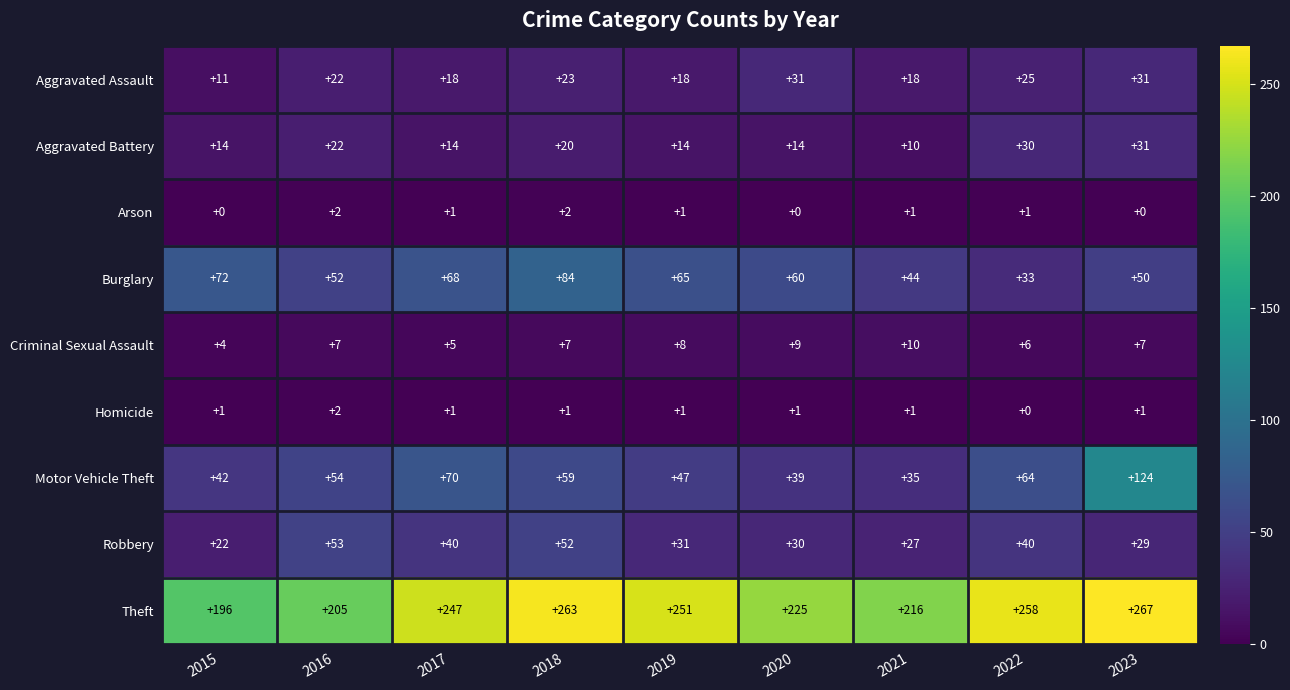

At which category is the sum across all series the highest?

2023